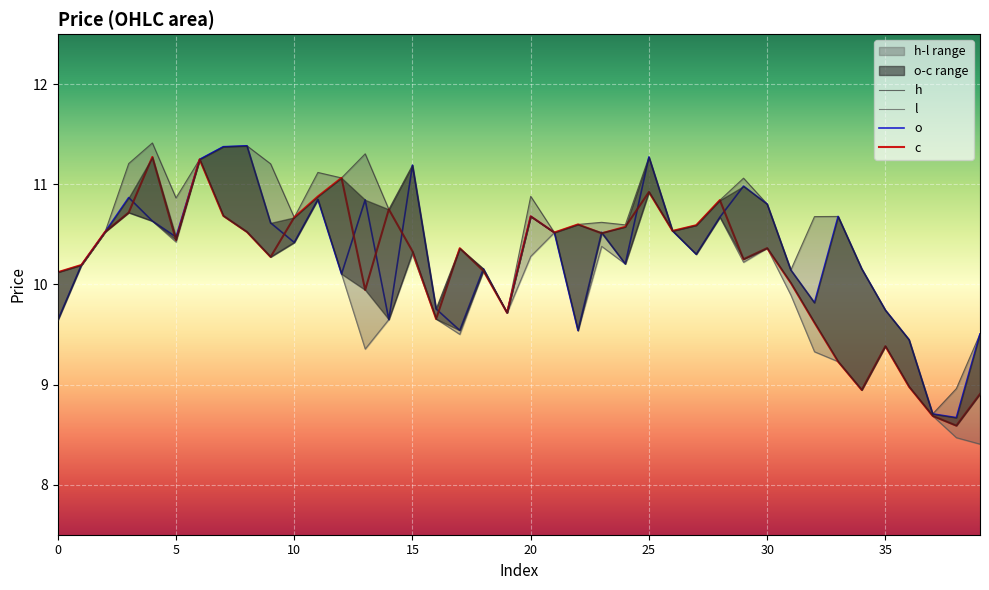

How many data points in l are less than 10?

16